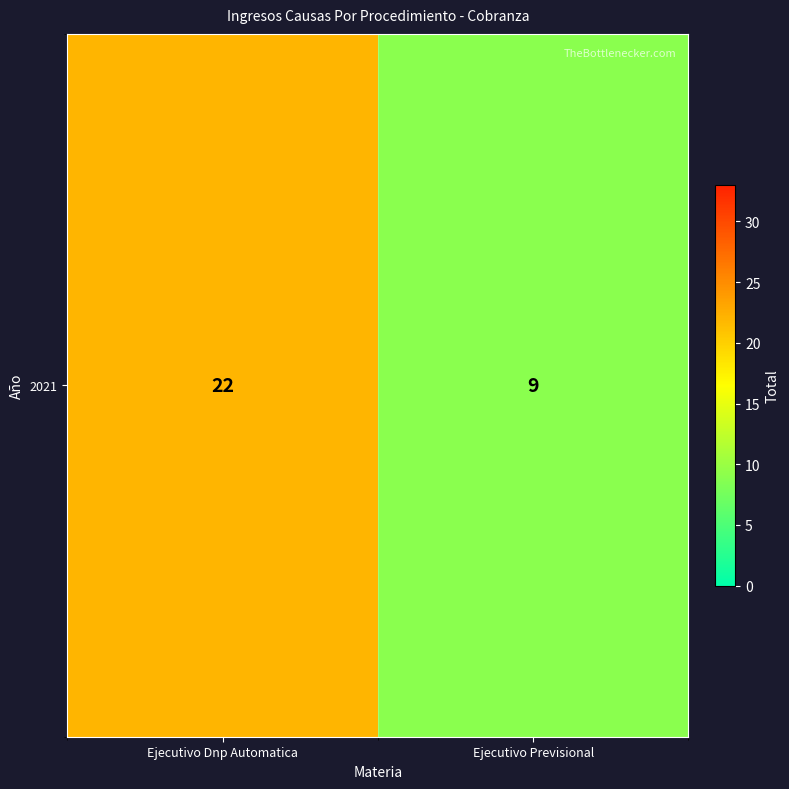

List the labels in order of value, largest first.

Ejecutivo Dnp Automatica, Ejecutivo Previsional